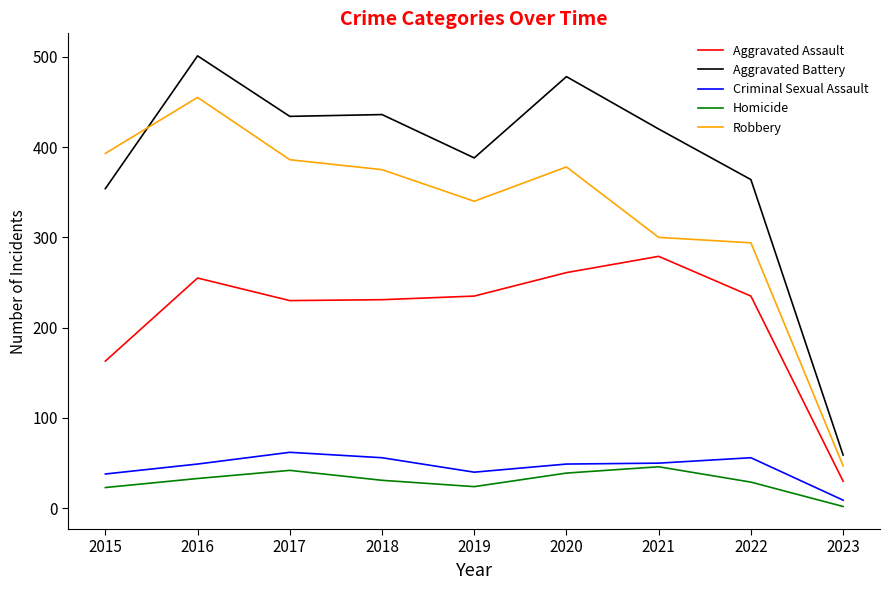

The Aggravated Battery series shows 364 at 2022. True or false?

True